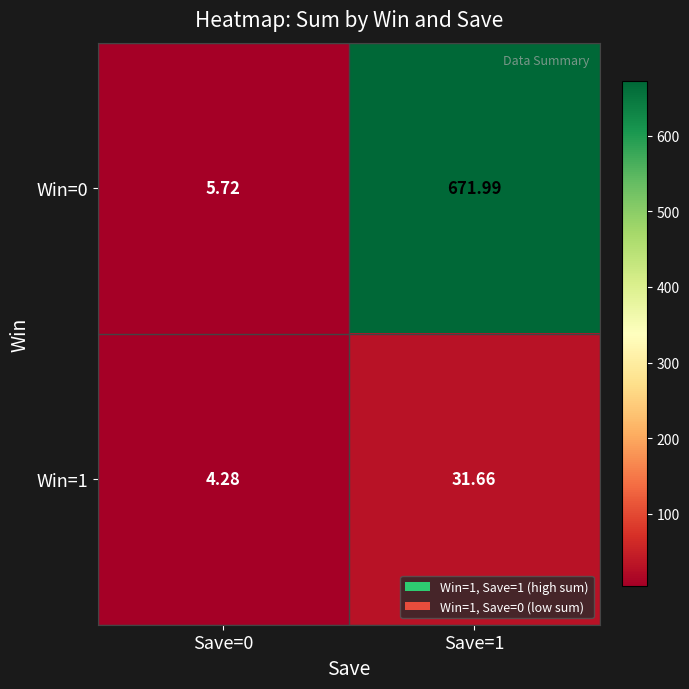

What is the difference between the highest and lowest values at Save=1?

640.3